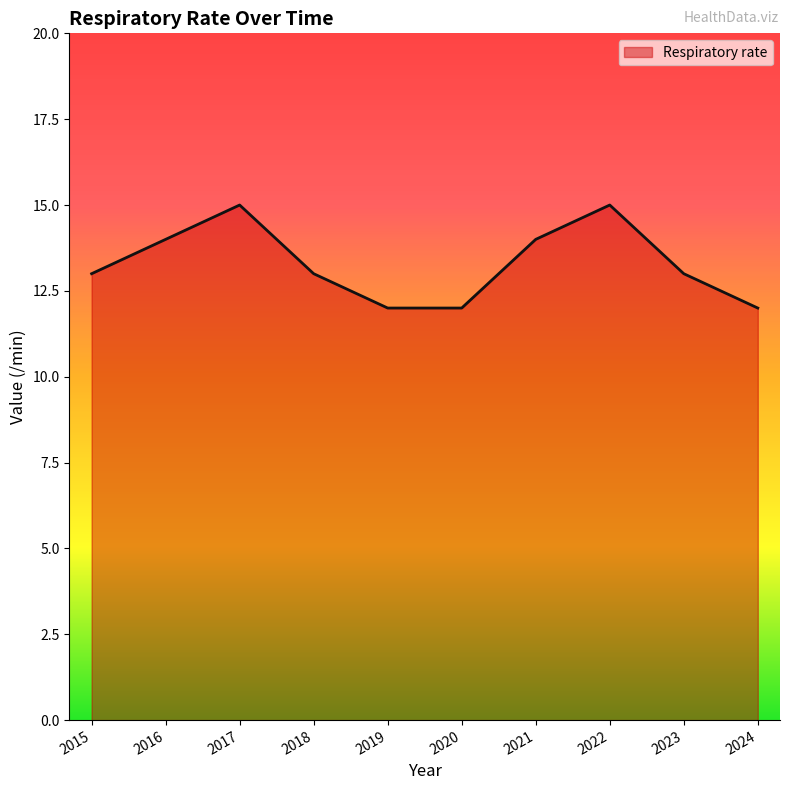

Which has a higher value, 2018 or 2017?

2017